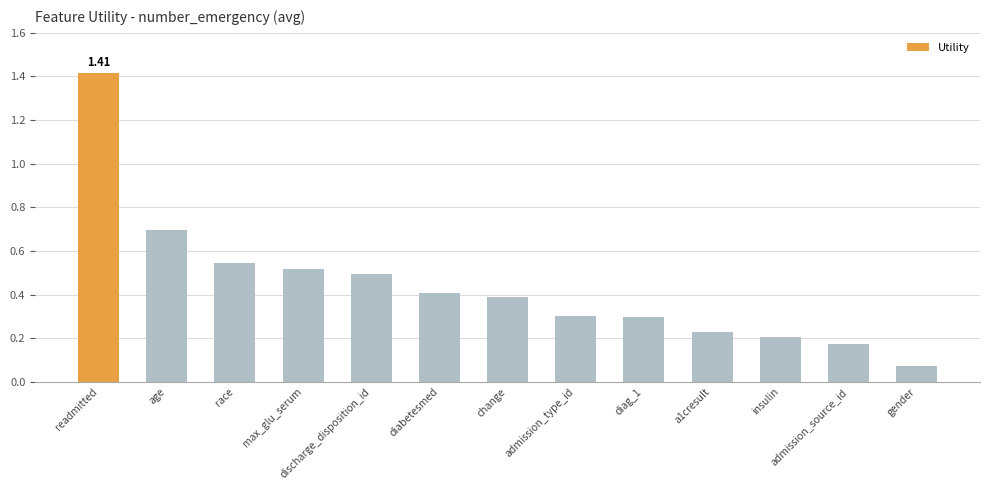

Where is the data nearest to the value 0?

gender